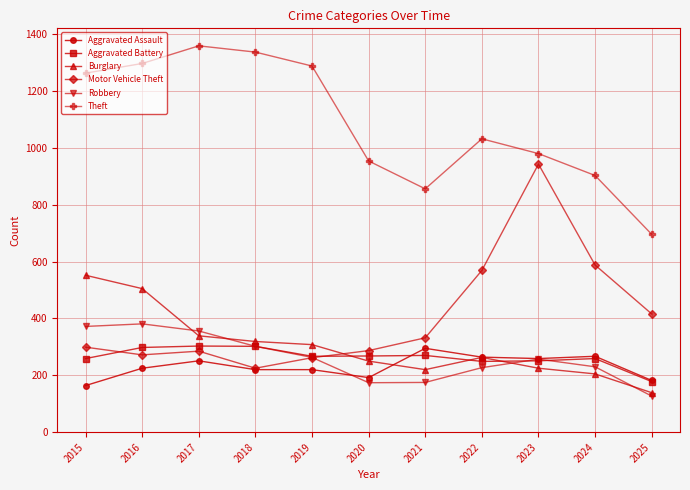

True or false: Robbery has a value of 343 at 2022.

False